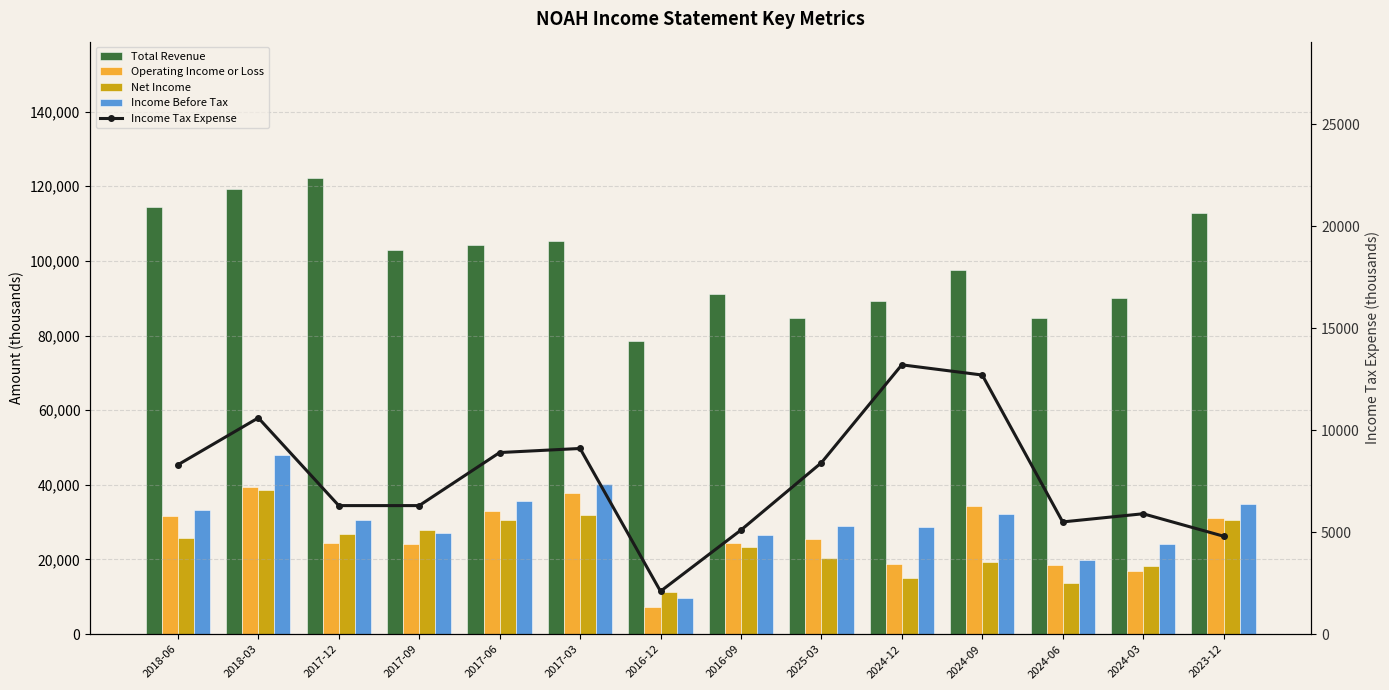

At how many categories does at least one series exceed 21082?

14